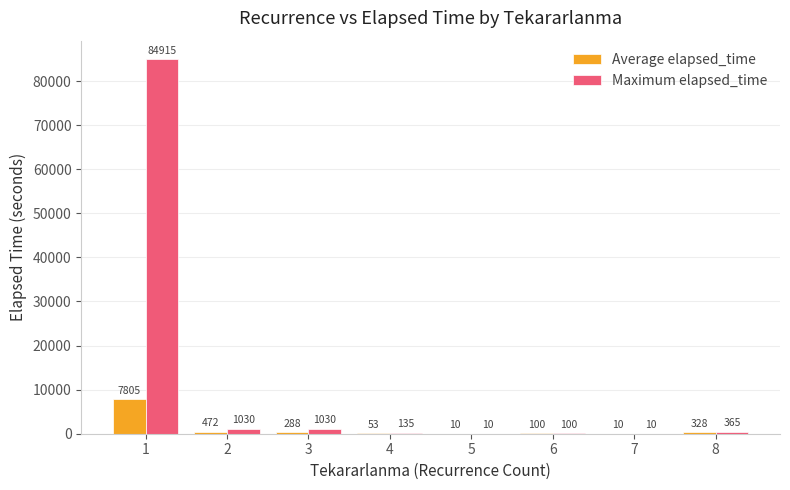

What is the maximum value shown in the chart?

84915.0